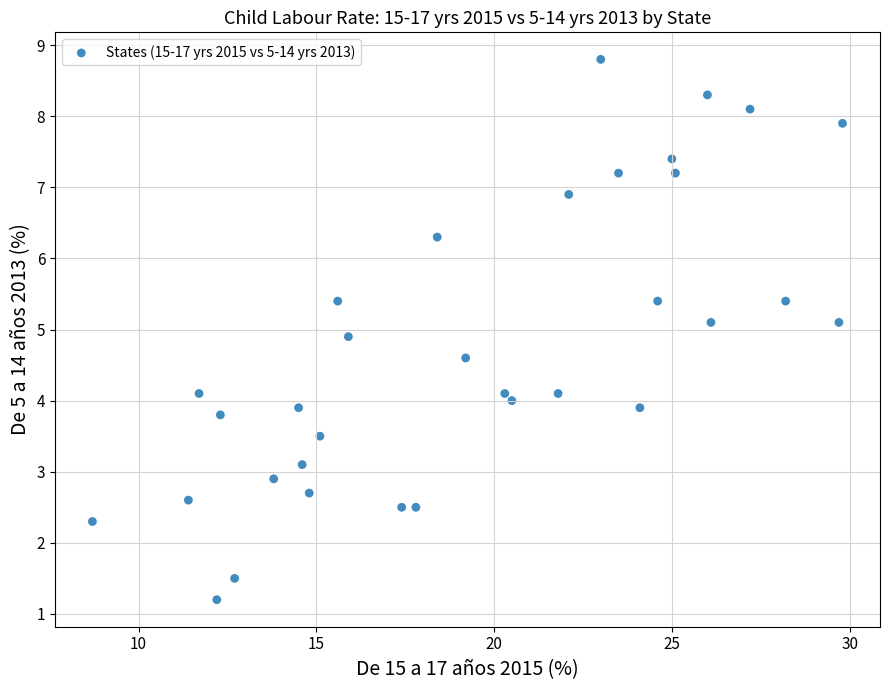

What is the range of X values (max minus min)?

21.1